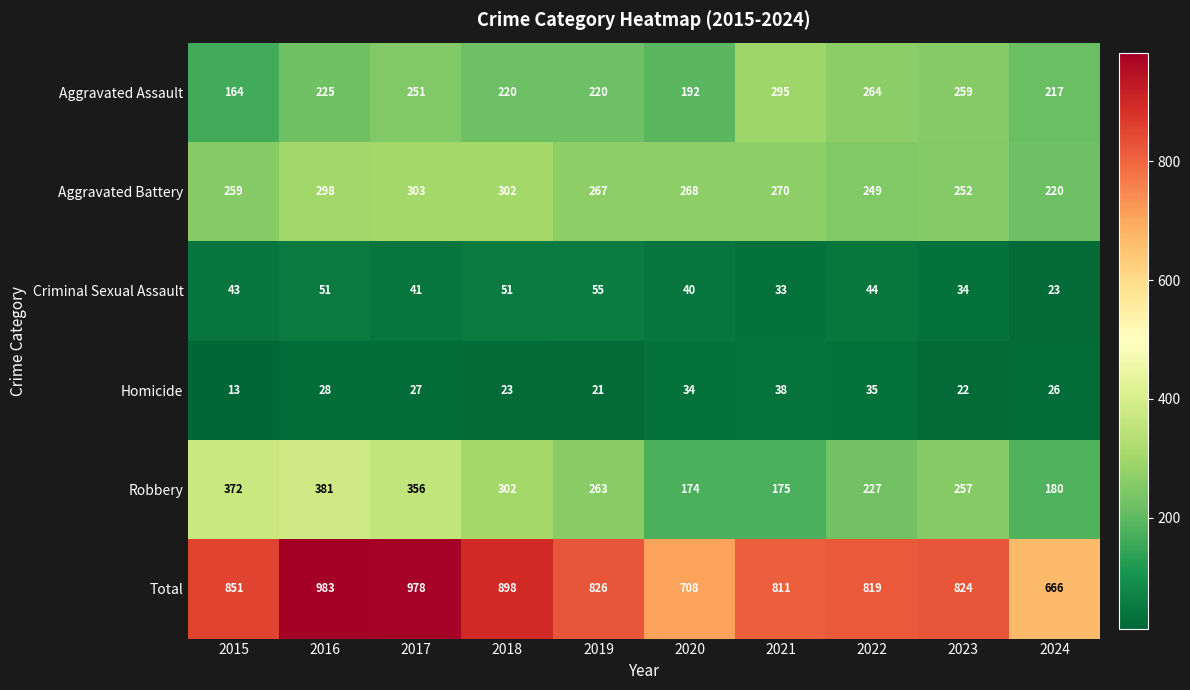

What is the difference between the highest and lowest values at 2020?

674